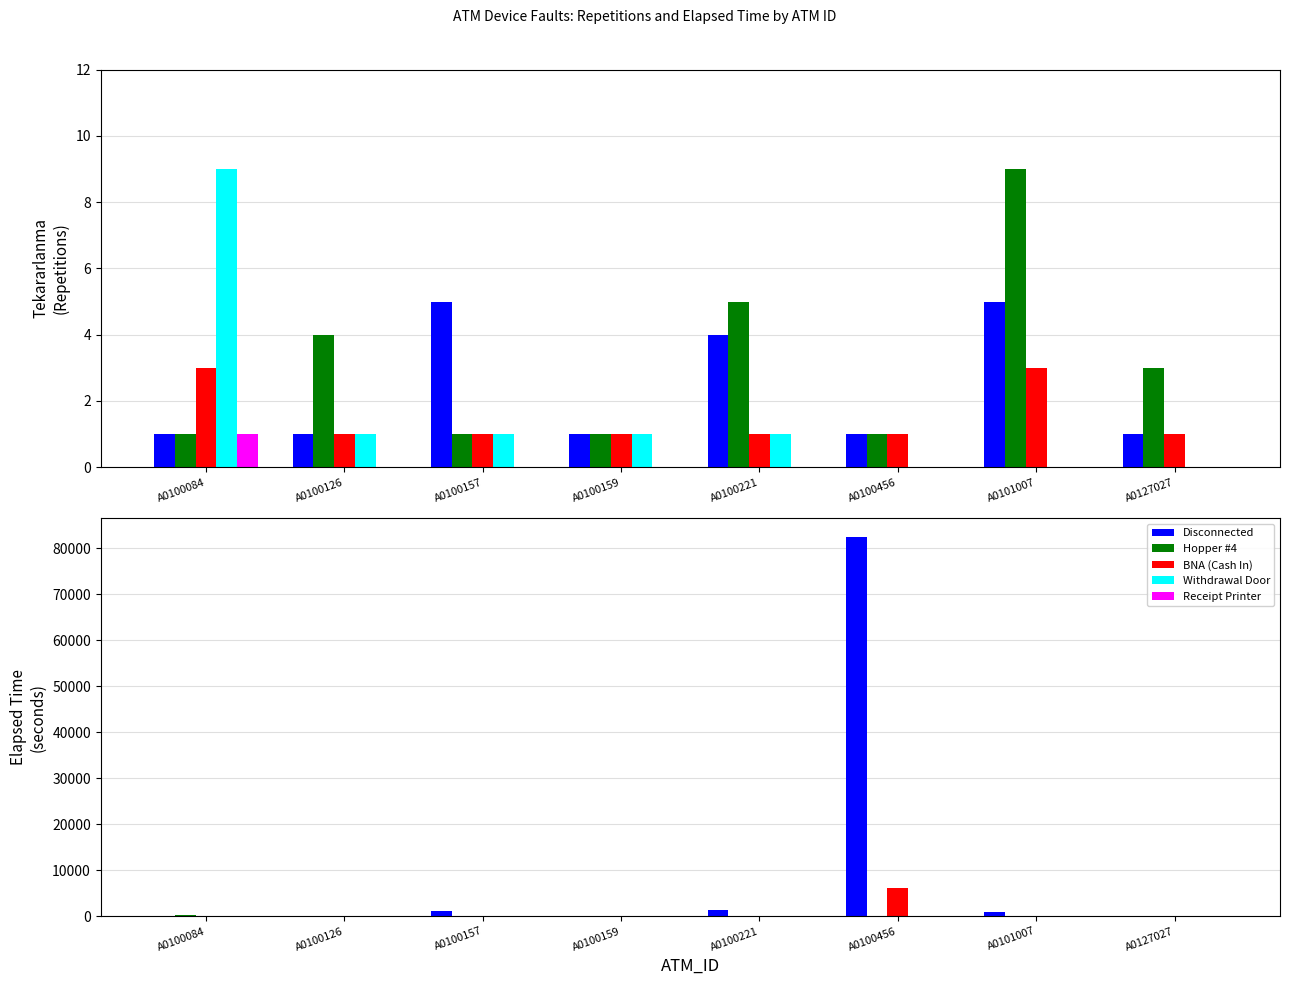

What is the maximum value shown in the chart?

82400